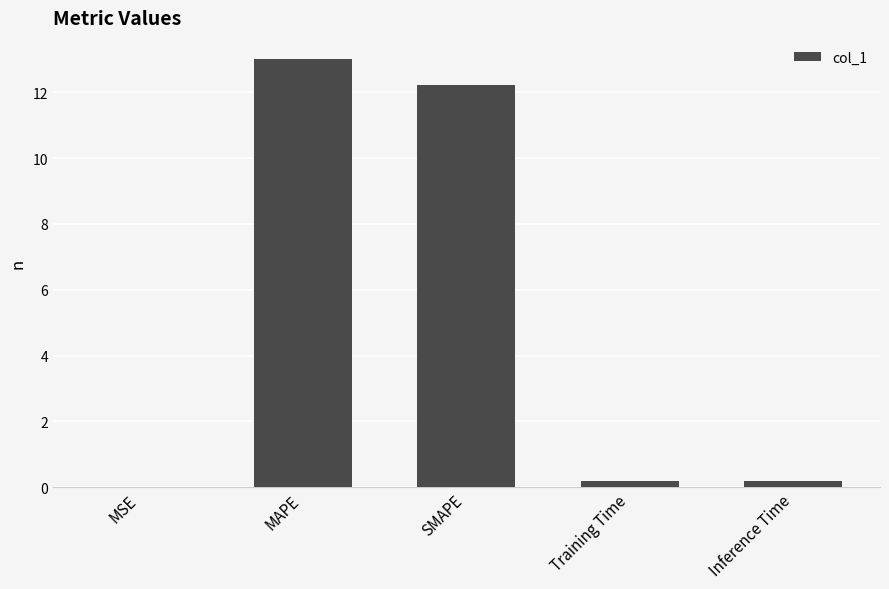

What value does the data have at MAPE?

13.0